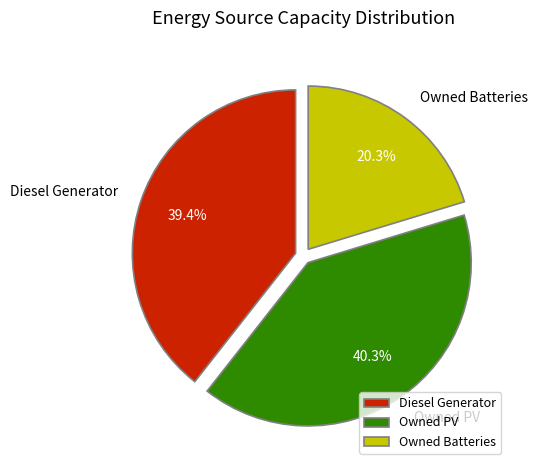

How many slices are in this pie chart?

3